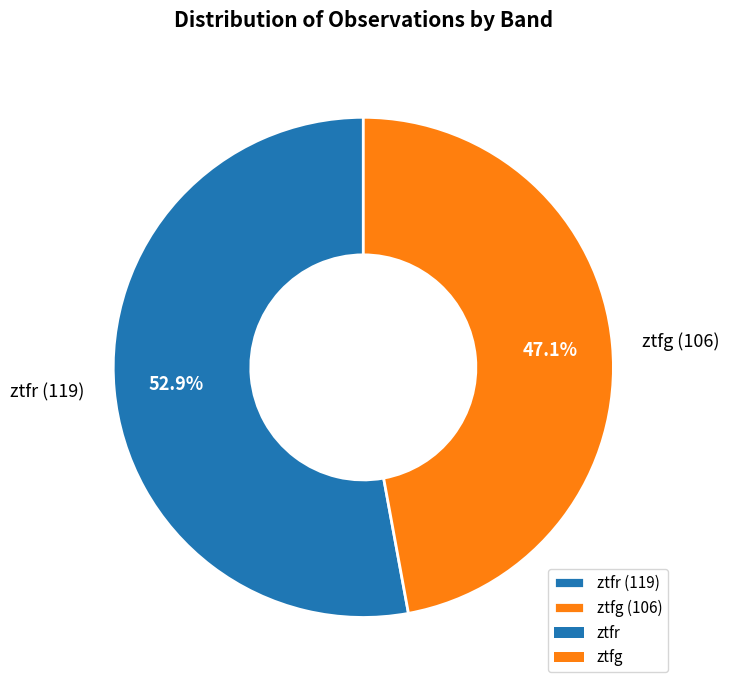

Combined, do ztfg and ztfr account for over 50%?

Yes